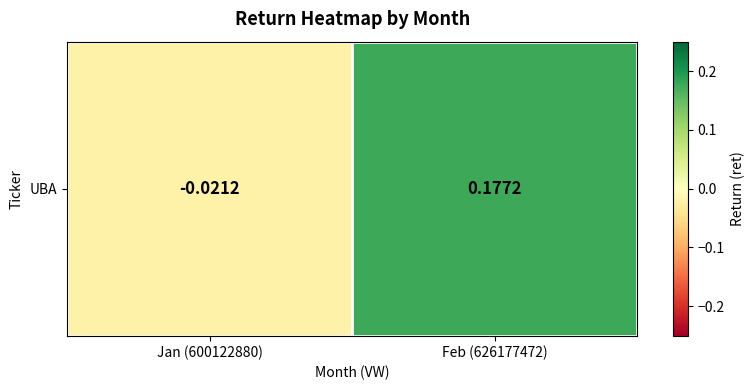

How many categories are shown in the chart?

2